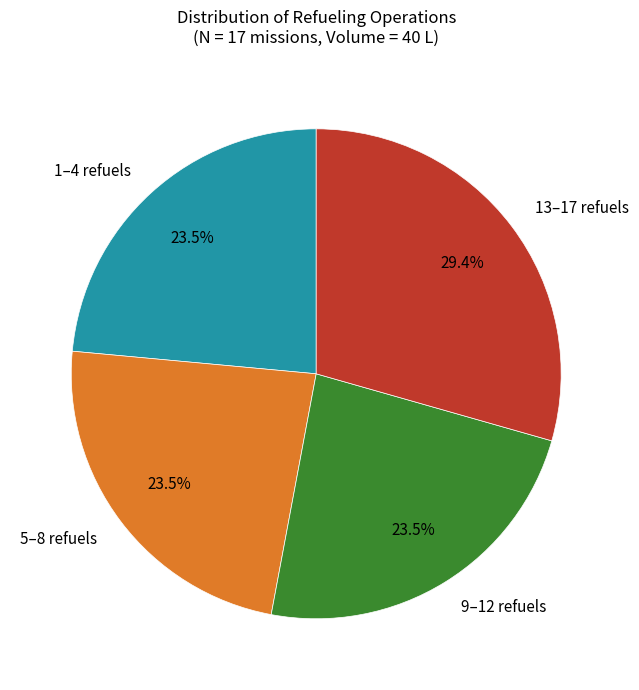

Do 1–4 refuels and 9–12 refuels together represent more than half of the pie?

No